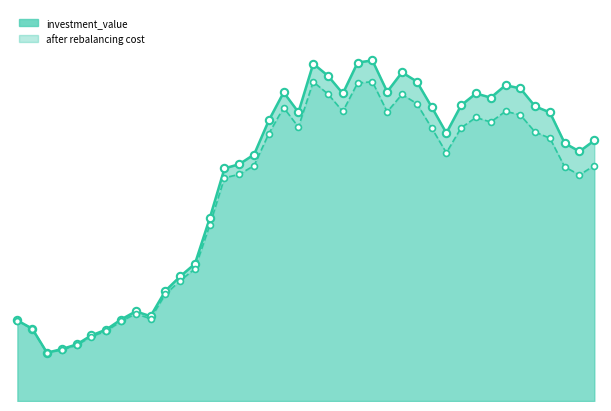

What is the total value across all series at 2020-01-01?

213868.3